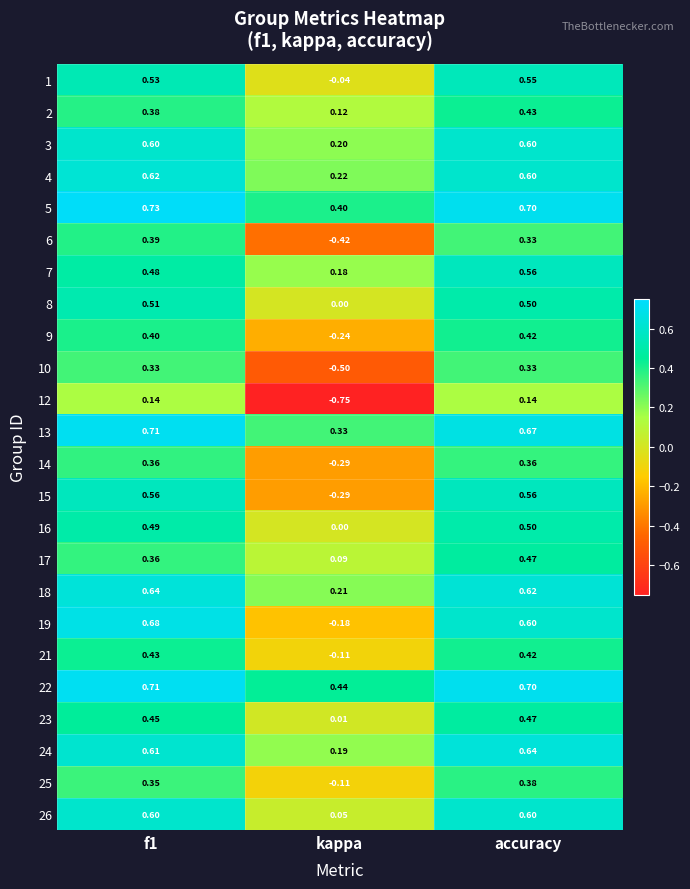

Which category has the lowest value across all series?

kappa